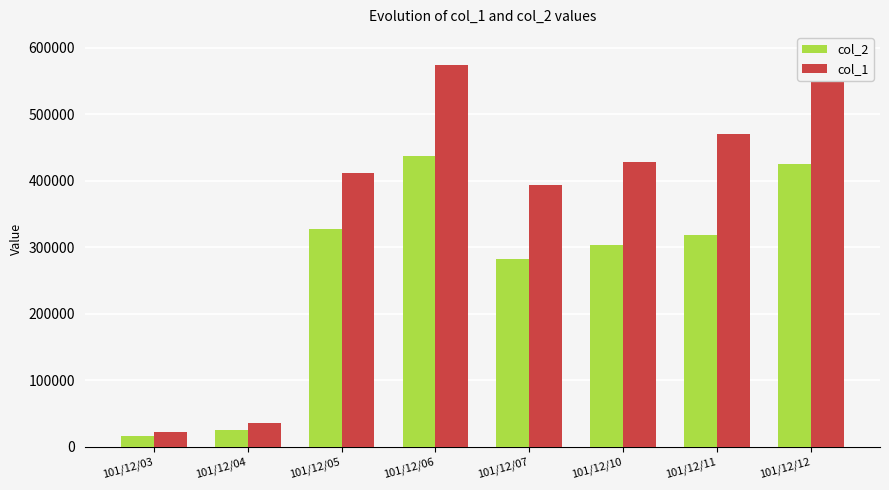

What is the smallest value displayed?

16270